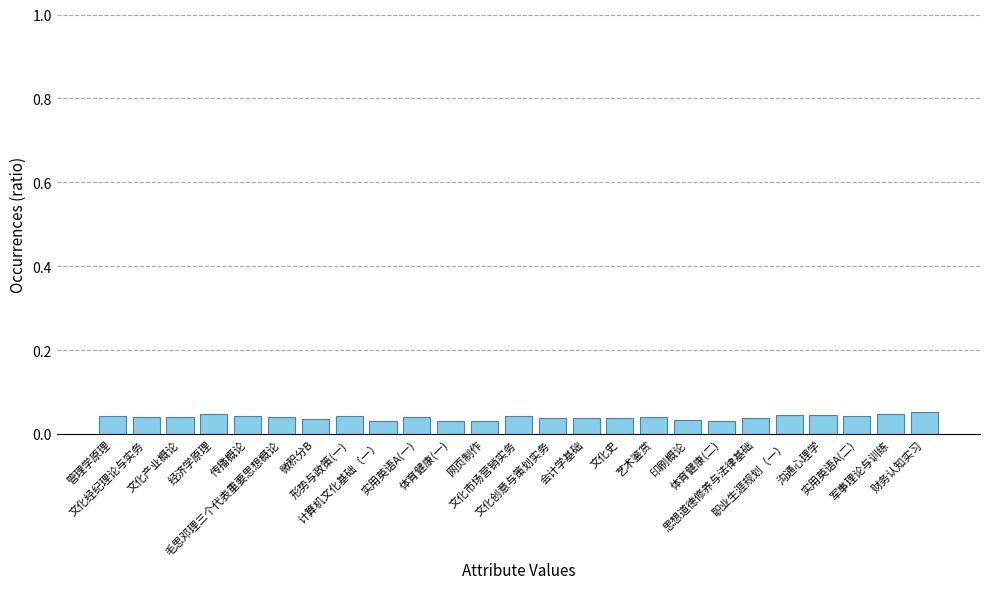

Does the chart contain stacked bars?

No